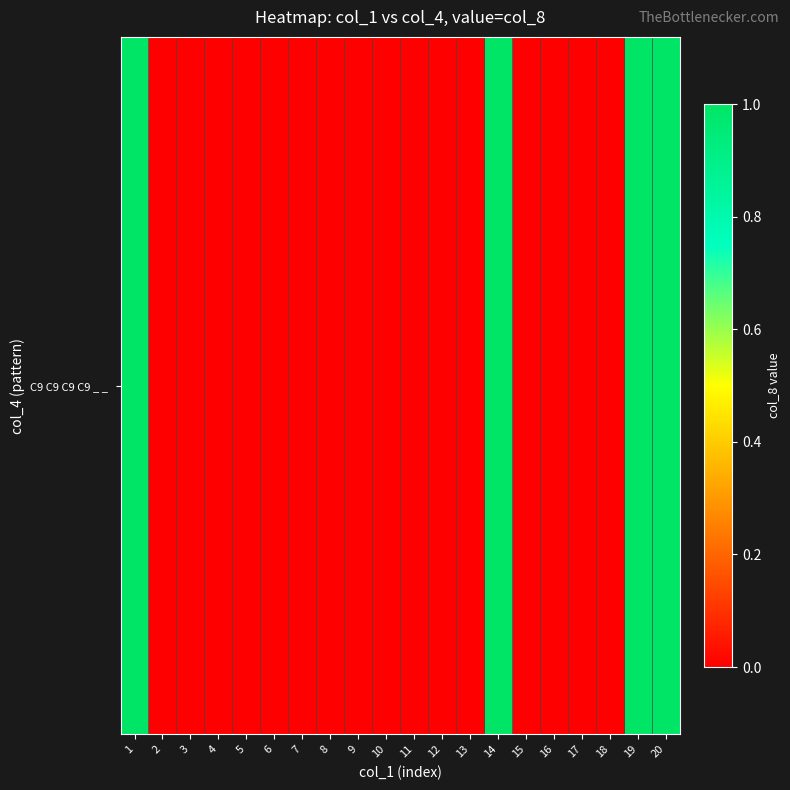

Rank the categories by value from lowest to highest.

2, 3, 4, 5, 6, 7, 8, 9, 10, 11, 12, 13, 15, 16, 17, 18, 1, 14, 19, 20